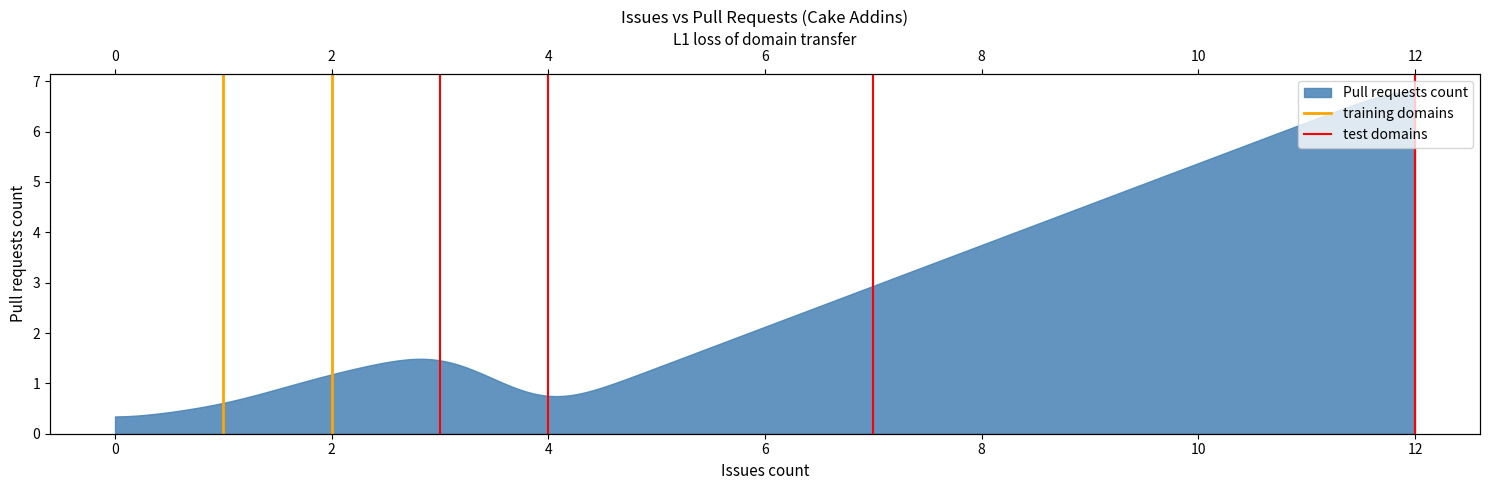

Does the chart display data point markers on the line(s)?

No